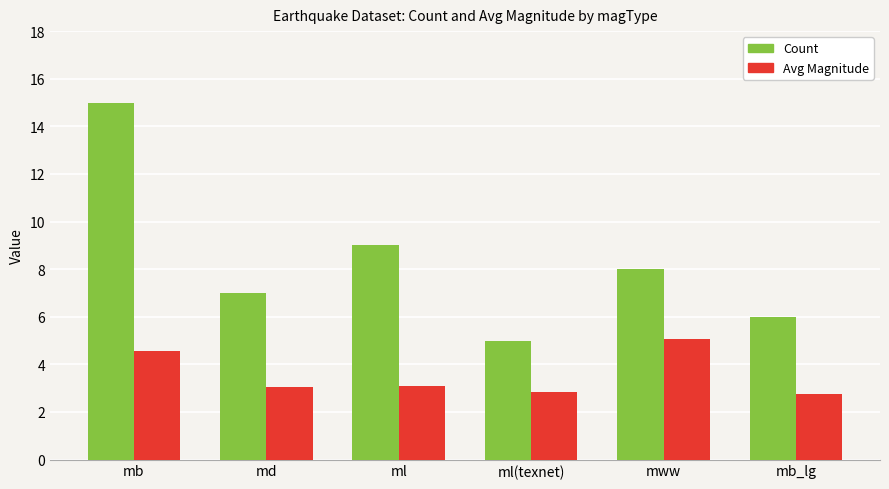

What is the label of the 5th bar from the left?

mww